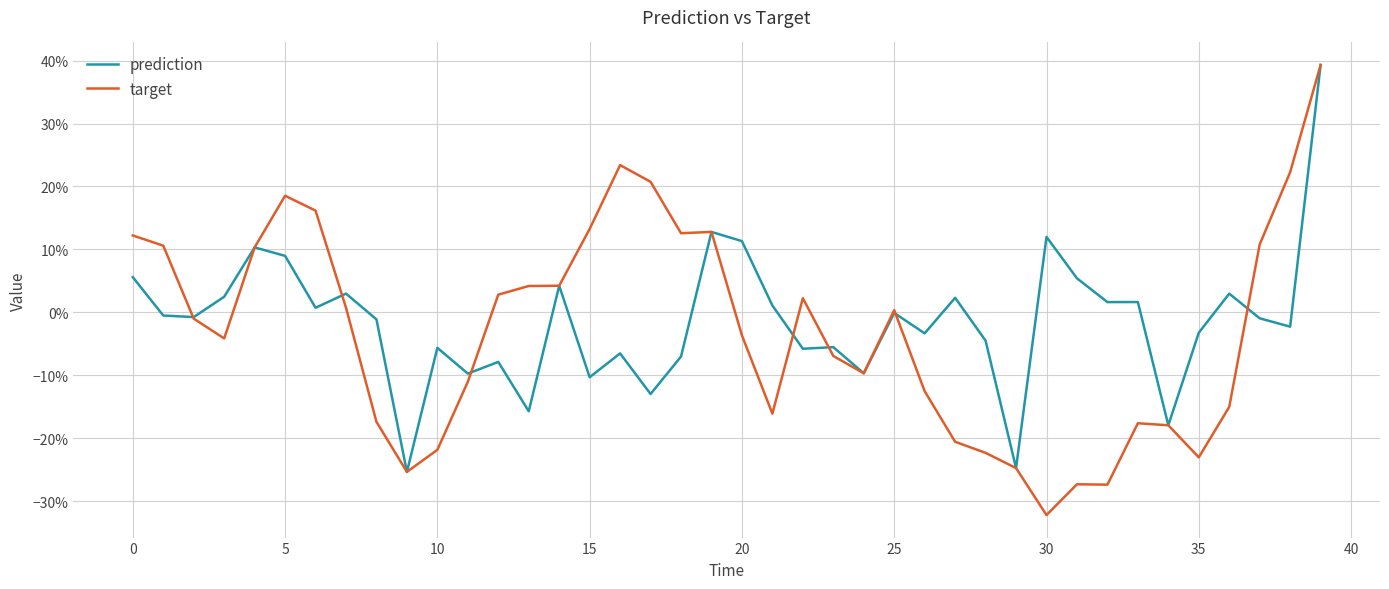

What are all the series names shown in the legend?

prediction, target